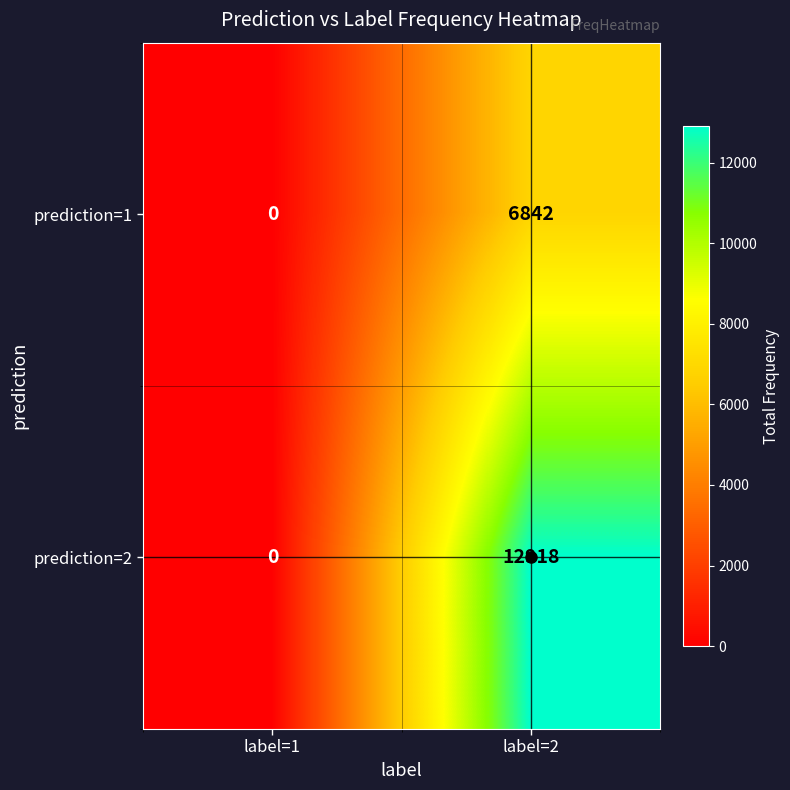

How many values in the prediction=2 series are below 12918?

1